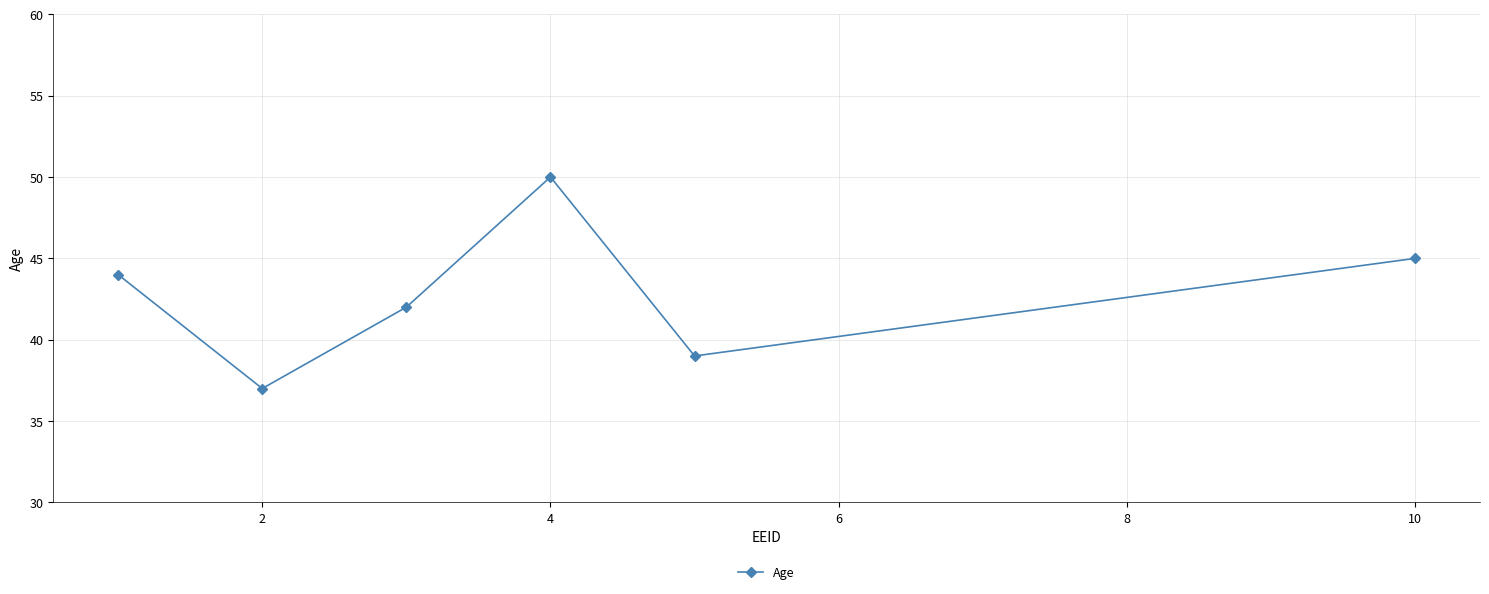

What is the smallest value displayed?

37